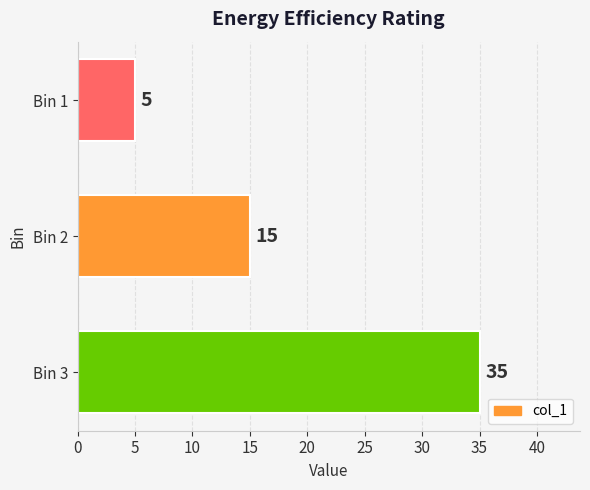

What is the difference between the maximum and second lowest values?

20